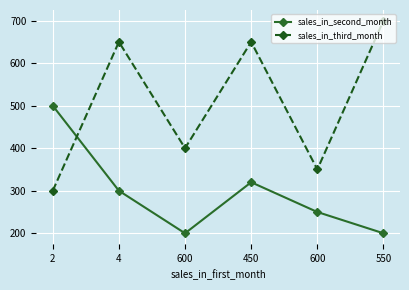

How many data points does each series have?

6